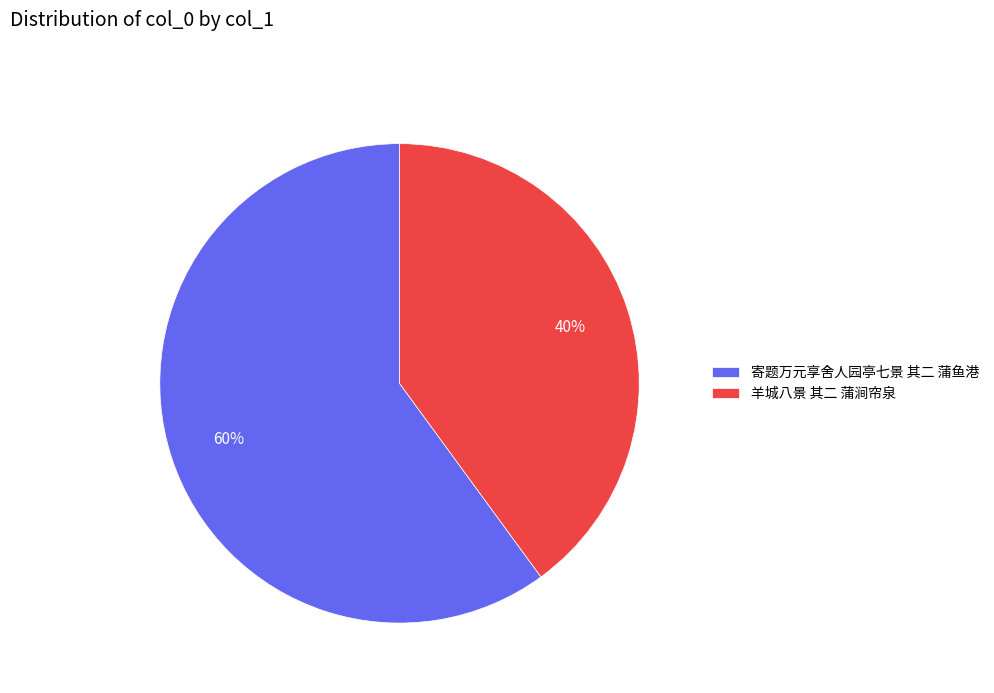

Approximately how many times larger is the value at 羊城八景 其二 蒲涧帘泉 compared to 寄题万元享舍人园亭七景 其二 蒲鱼港?

0.7